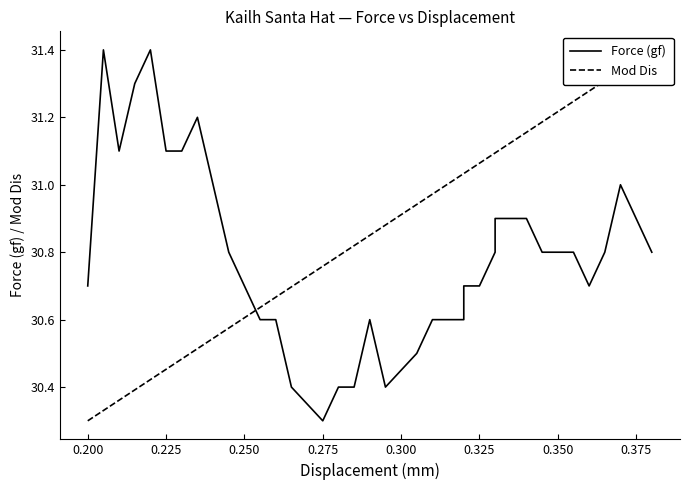

What is the difference between the maximum and second lowest values in the Mod Dis series?

1.1